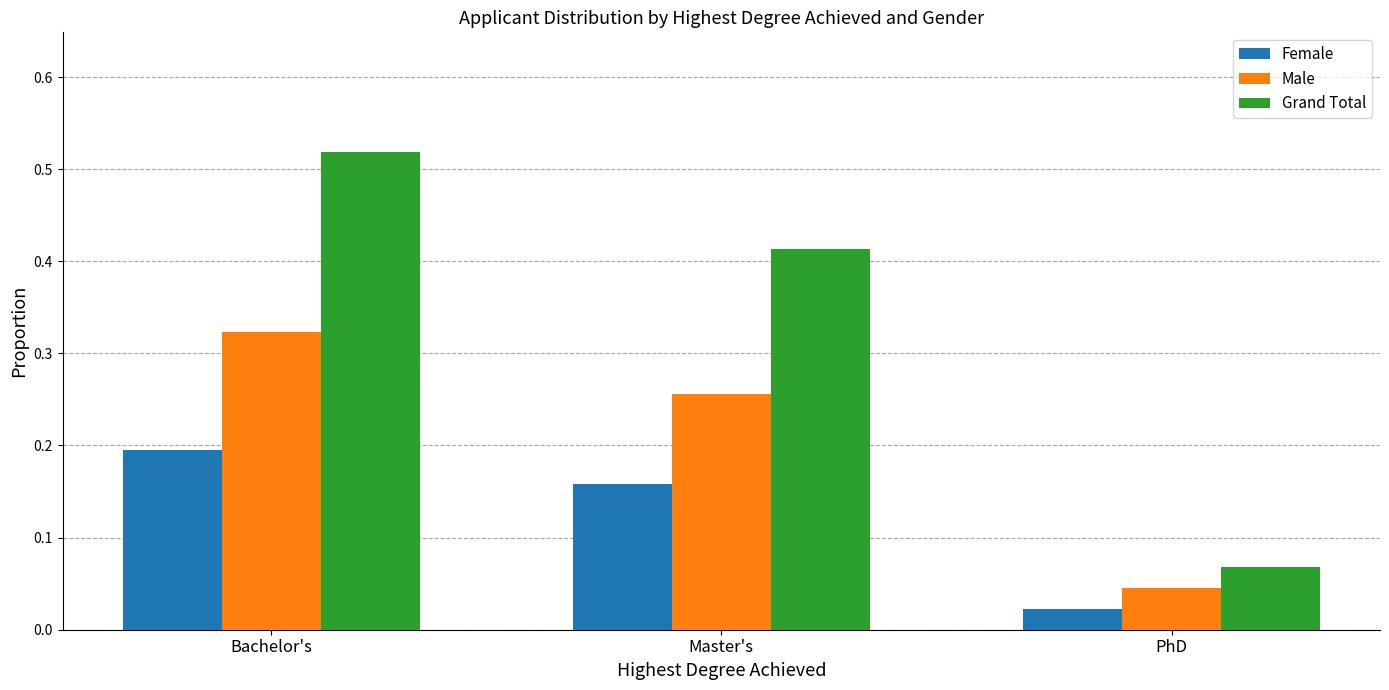

What is the label of the 3rd bar from the left?

PhD